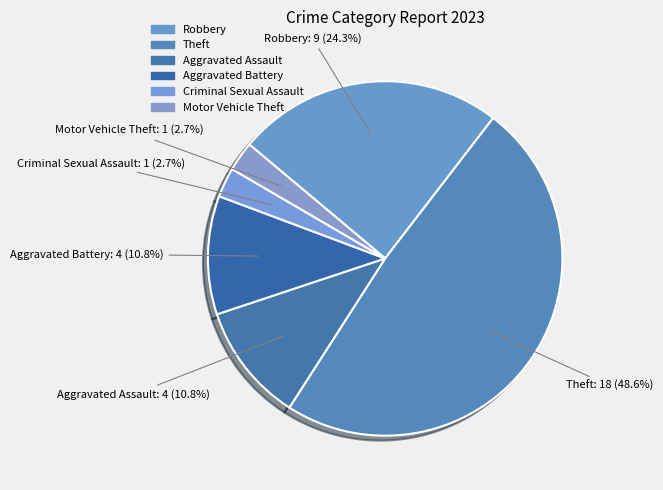

Approximately how many times larger is the value at Motor Vehicle Theft compared to Criminal Sexual Assault?

1.0